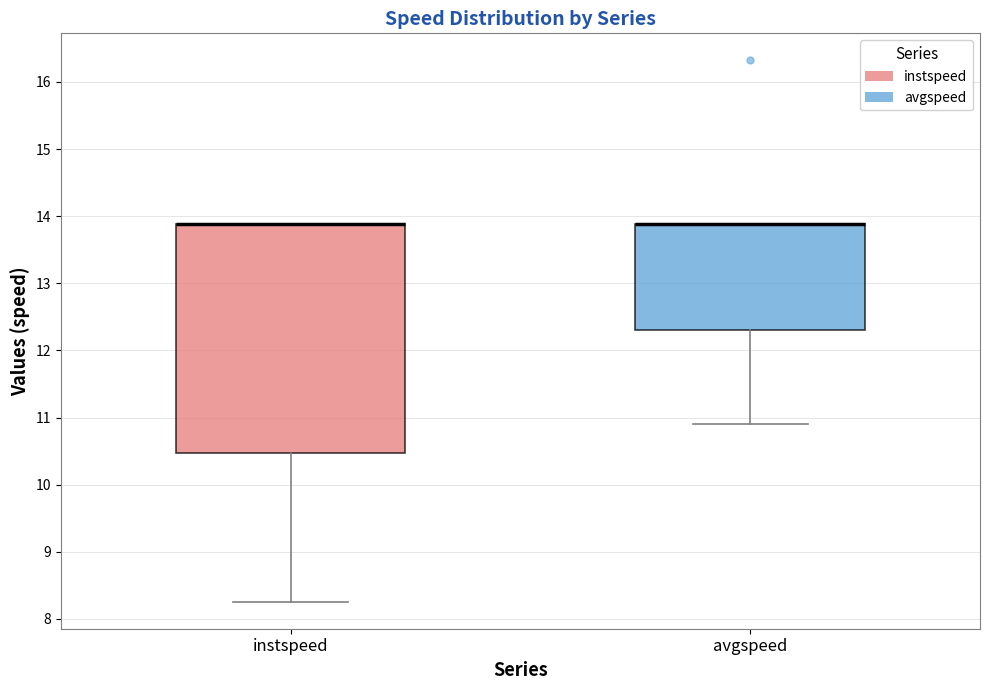

Reading left to right, read every box against the y-axis: the position of its median line, the range the box covers, and the ends of its whiskers. The values are not printed on the chart, so give them approximately, as read against the axis.

instspeed: median 13.9 (drawn on the box's upper edge), box 10.5 to 13.9, whiskers 8.3 to 13.9
avgspeed: median 13.9 (drawn on the box's upper edge), box 12.3 to 13.9, whiskers 10.9 to 13.9